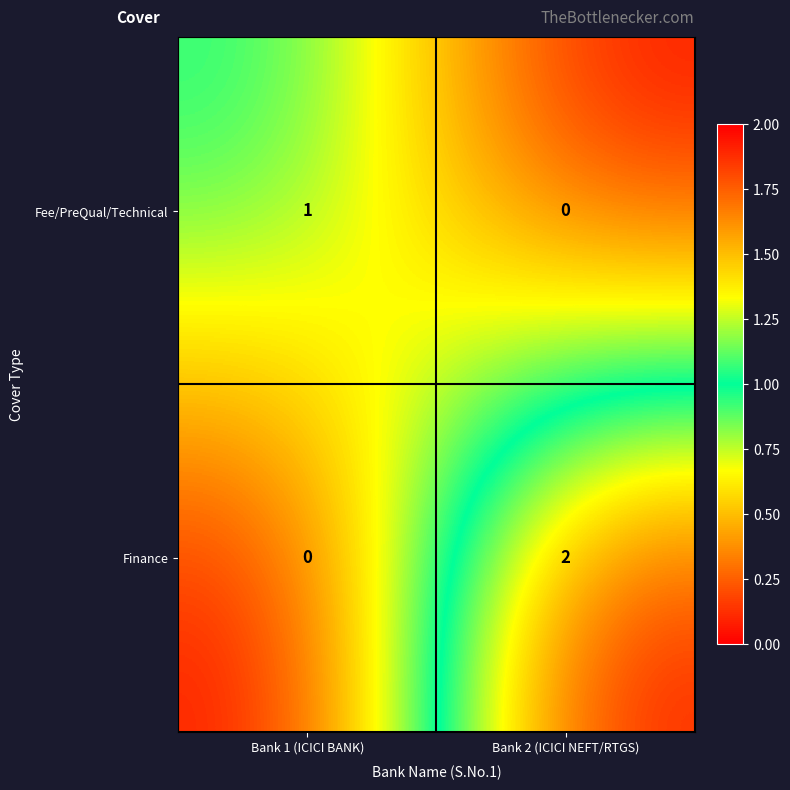

Between Bank 1 (ICICI BANK) and Bank 2 (ICICI NEFT/RTGS), which series saw the biggest shift?

Finance